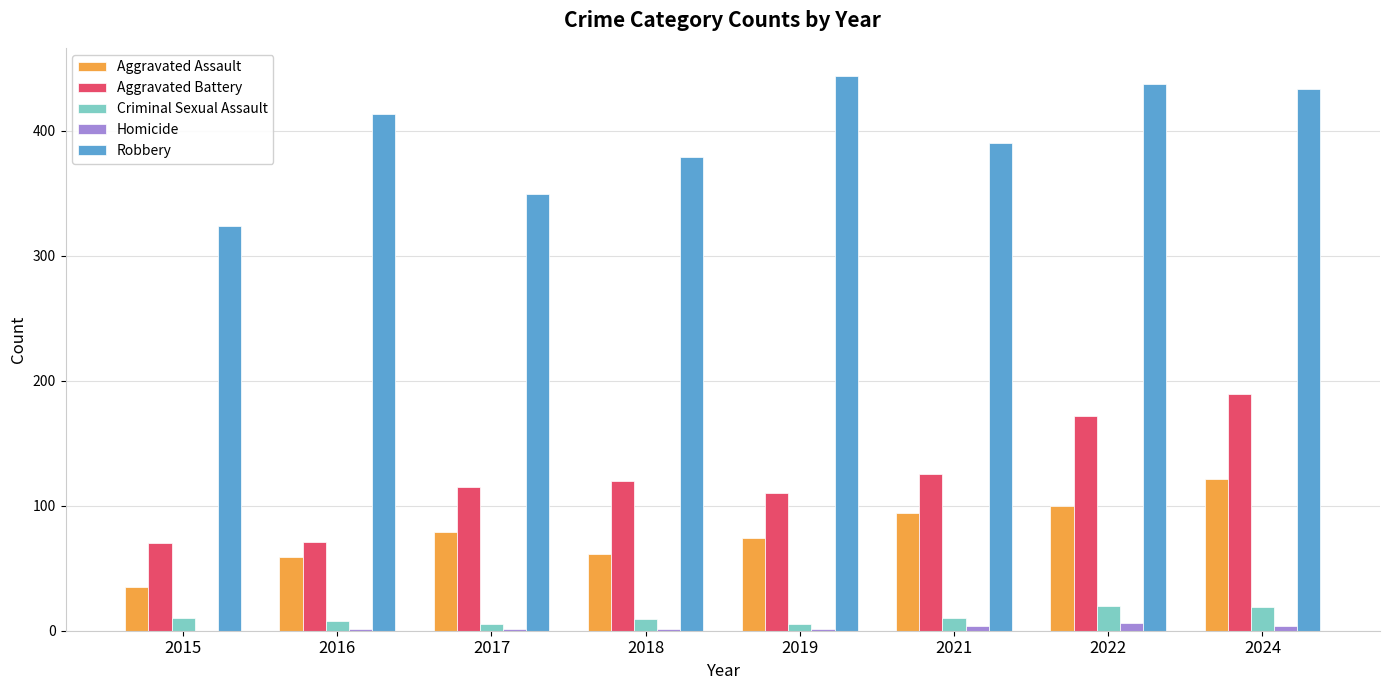

What is the sum of all Criminal Sexual Assault values?

86